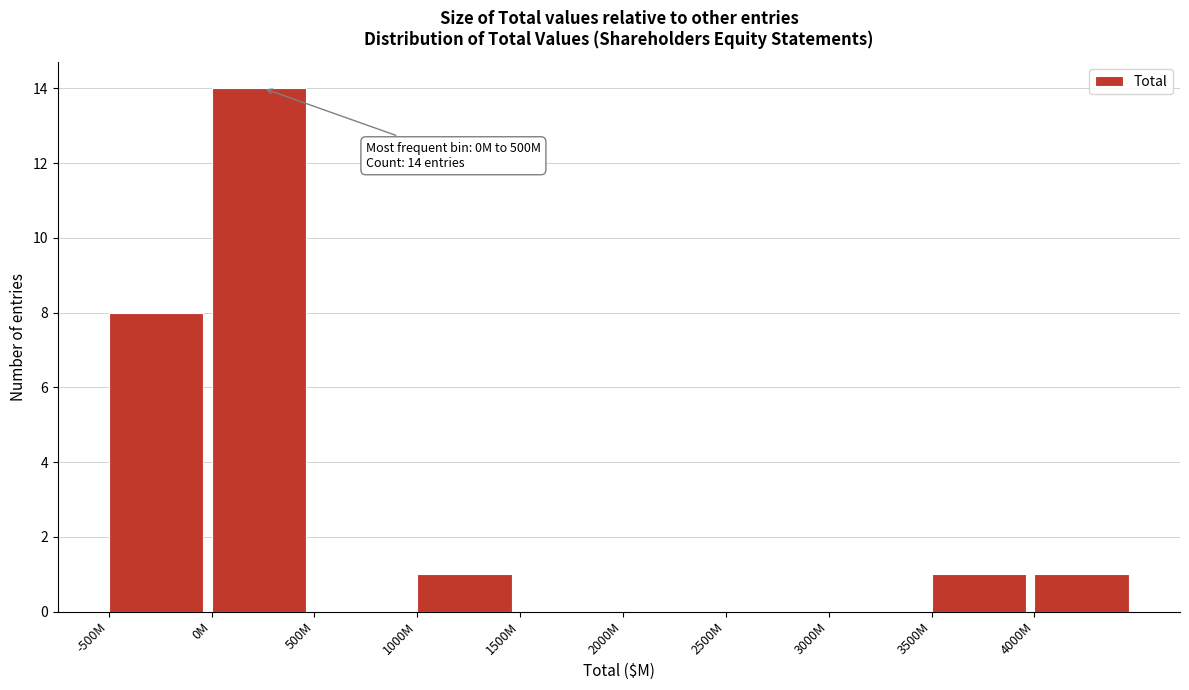

Reading right to left, transcribe all the data shown in this chart.

4000M=1	3500M=1	3000M=0	2500M=0	2000M=0	1500M=0	1000M=1	500M=0	0M=14	-500M=8